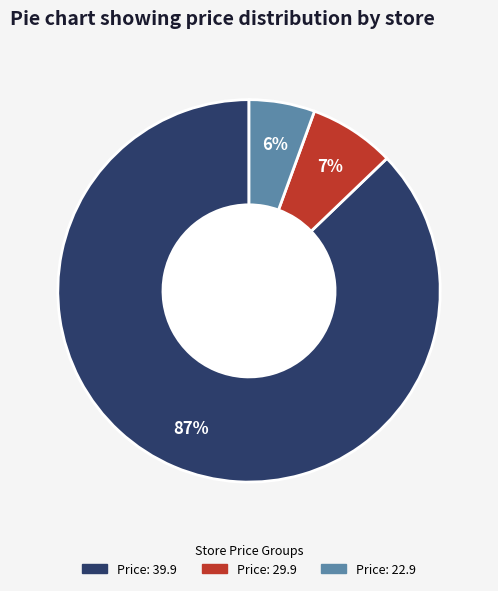

To the nearest percent, what is the average slice percentage?

33%